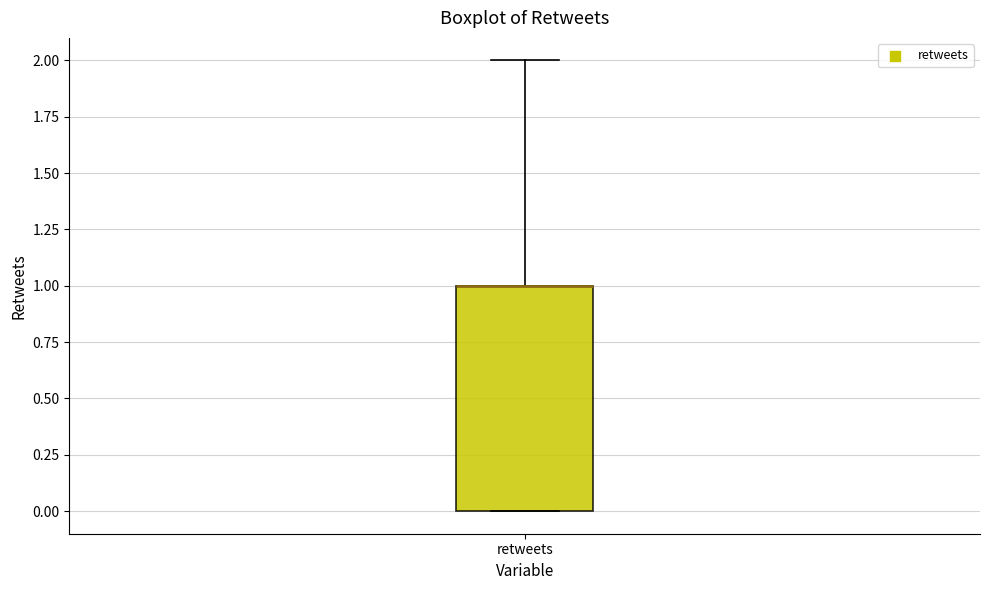

Transcribe this box plot: give where the median line is, the range the box spans, and where the two whiskers end, as read against the y-axis. The values are not printed on the chart, so give them approximately, as read against the axis.

median 1 (drawn on the box's upper edge), box 0 to 1, whiskers 0 to 2